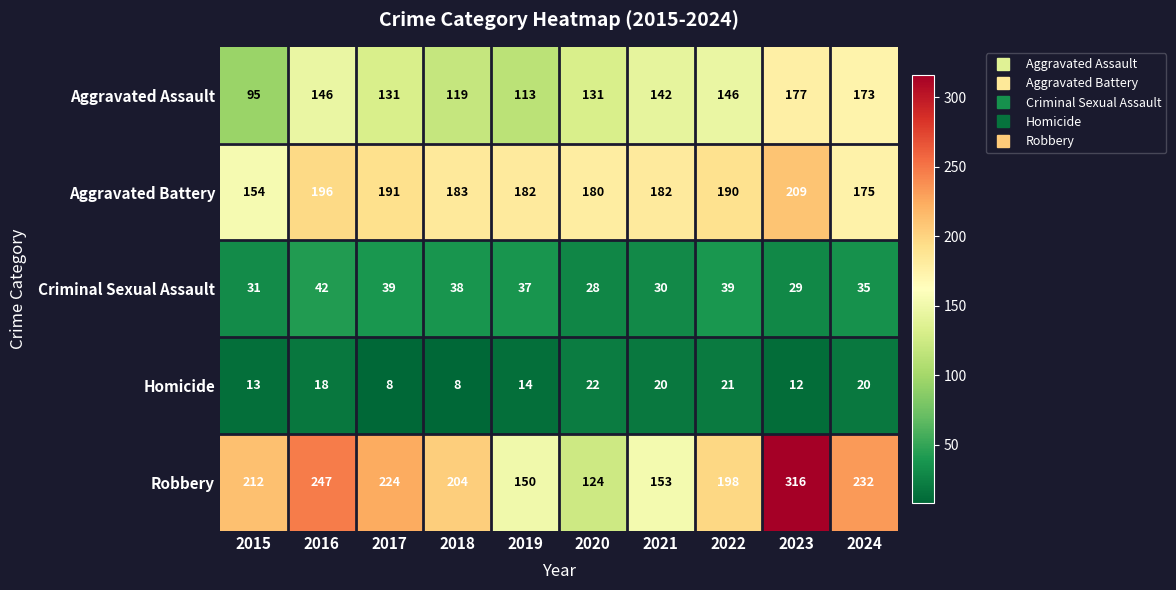

The Homicide series shows 11 at 2024. True or false?

False